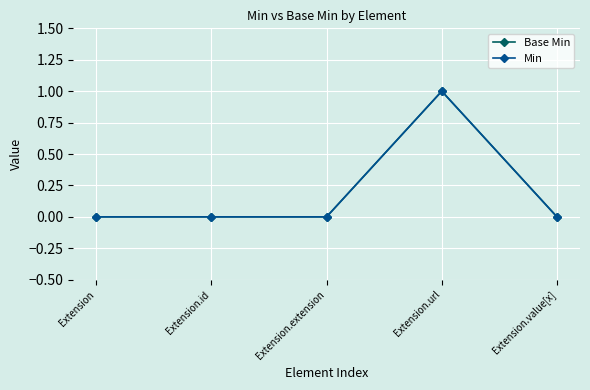

What is the difference between the Min values at Extension.value[x] and Extension.url?

1